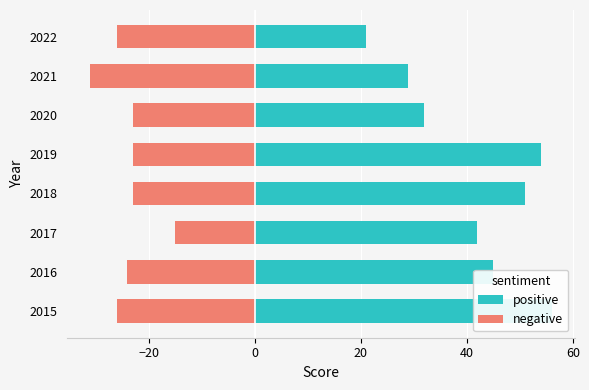

Is the value of positive at 2015 greater than the value of negative at 2022?

Yes